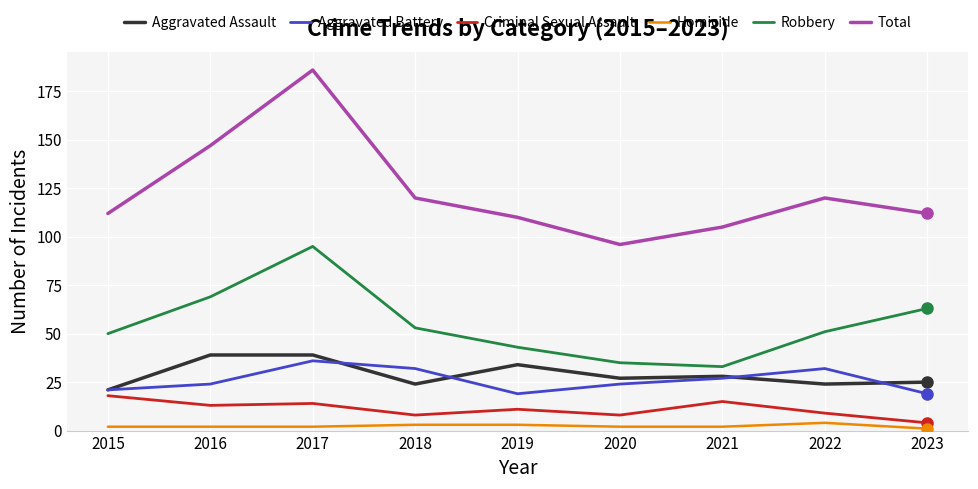

Where is the first local maximum for Robbery?

2017